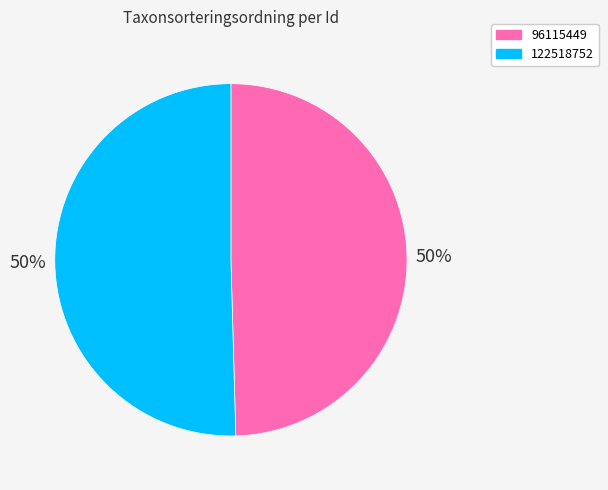

How many segments does this pie chart have?

2